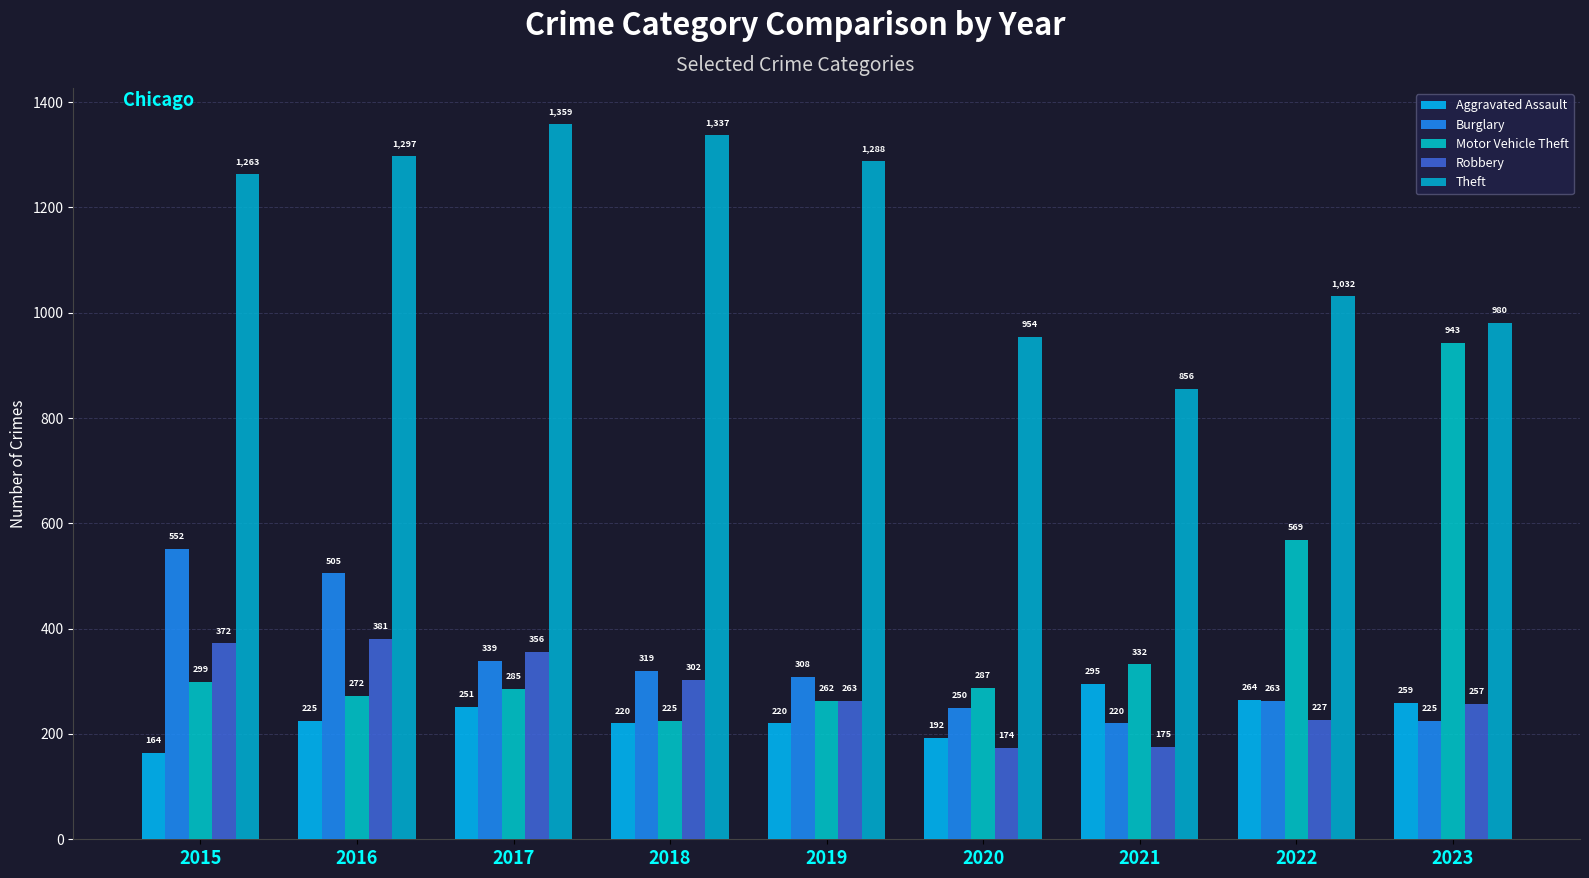

Is the value of Theft at 2023 greater than the value of Motor Vehicle Theft at 2023?

Yes